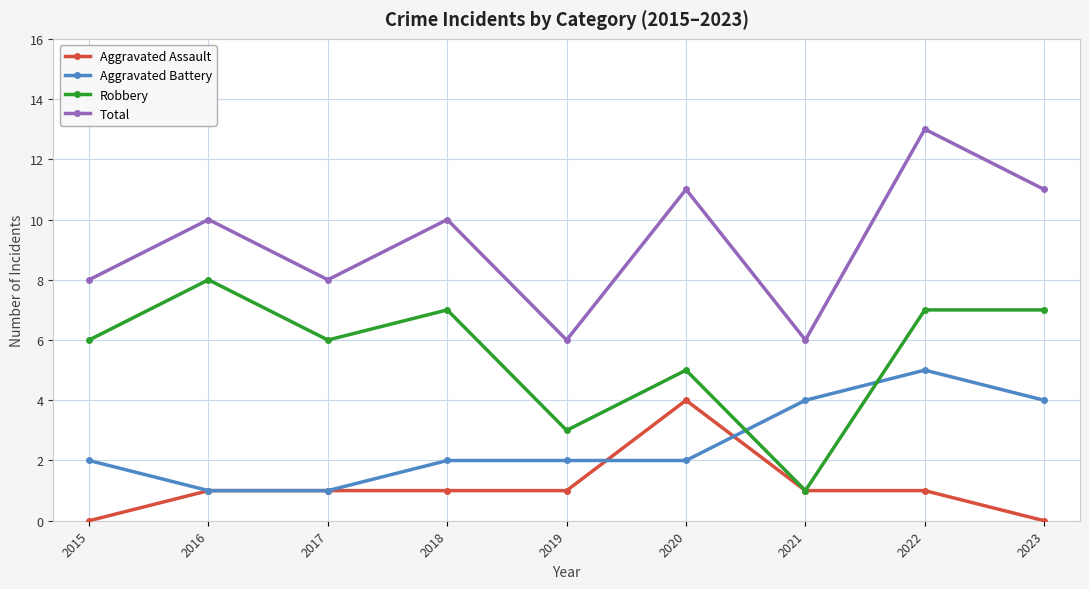

Reading right to left, transcribe all the data shown in this chart.

Aggravated Assault: 0	1	1	4	1	1	1	1	0
Aggravated Battery: 4	5	4	2	2	2	1	1	2
Robbery: 7	7	1	5	3	7	6	8	6
Total: 11	13	6	11	6	10	8	10	8